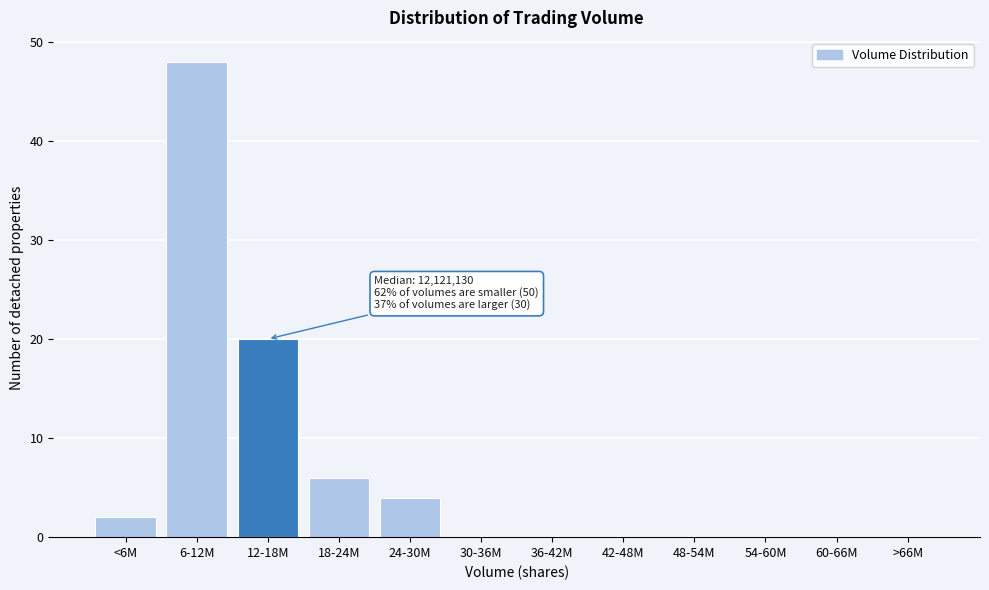

Reading right to left, extract all data points from this chart.

>66M=0	60-66M=0	54-60M=0	48-54M=0	42-48M=0	36-42M=0	30-36M=0	24-30M=4	18-24M=6	12-18M=20	6-12M=48	<6M=2